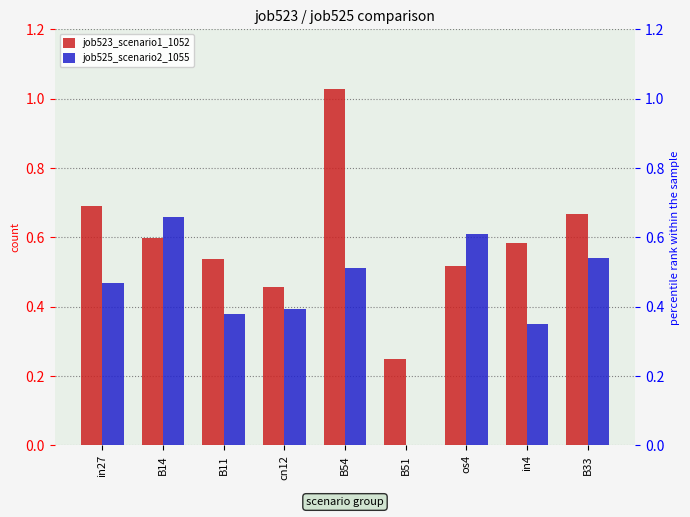

Is it true that job525_scenario2_1055 equals 0.5 at B54?

True